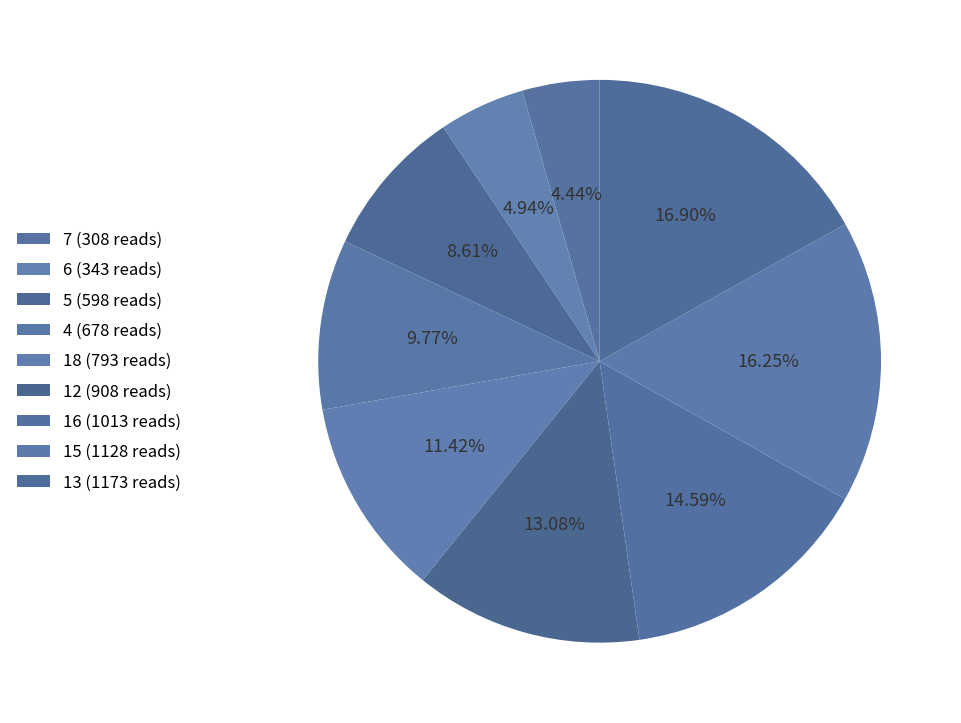

What percentage is the 18 slice, to the nearest percent?

11%